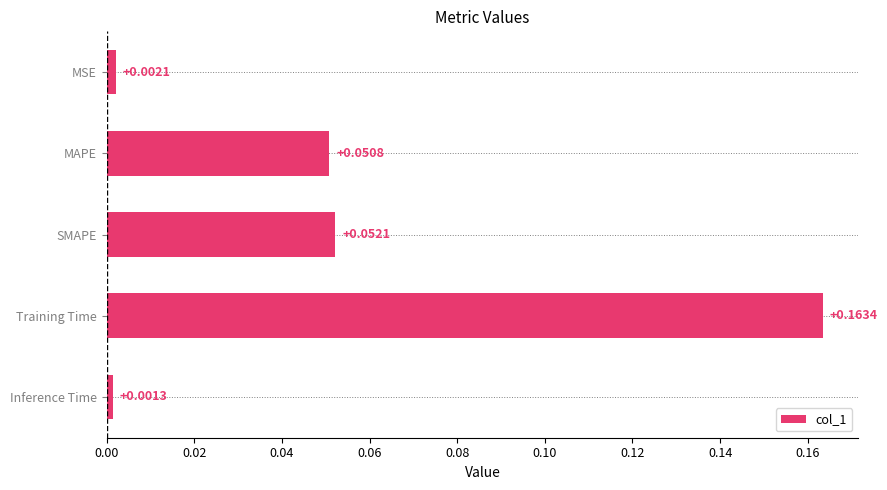

Rank the categories by value from lowest to highest.

Inference Time, MSE, MAPE, SMAPE, Training Time